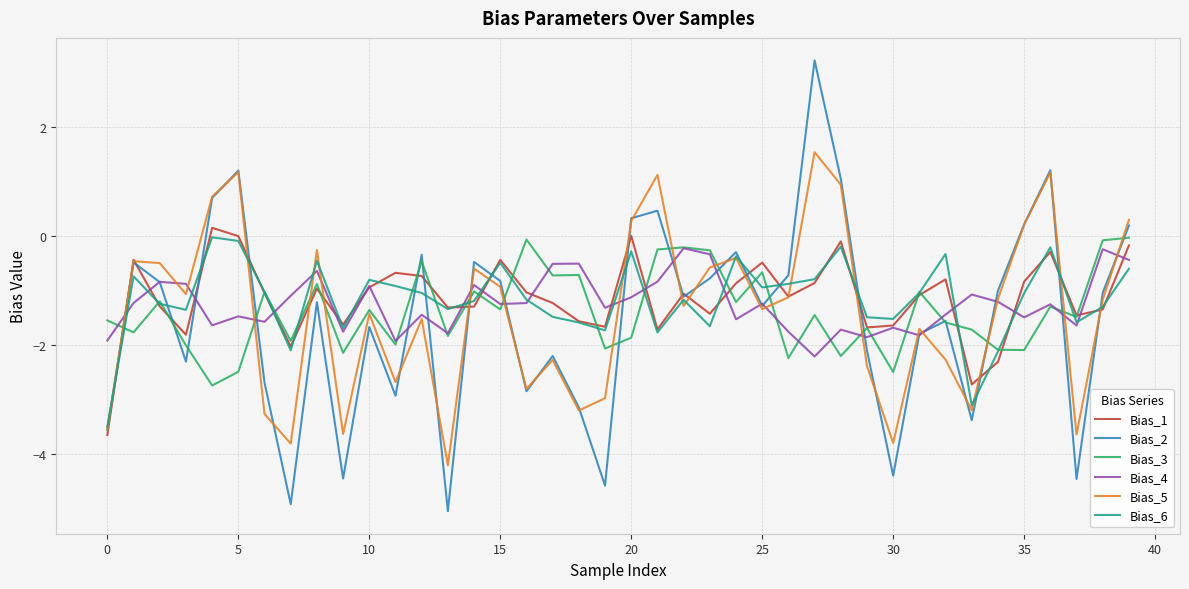

Which series has the largest range (max minus min)?

Bias_2